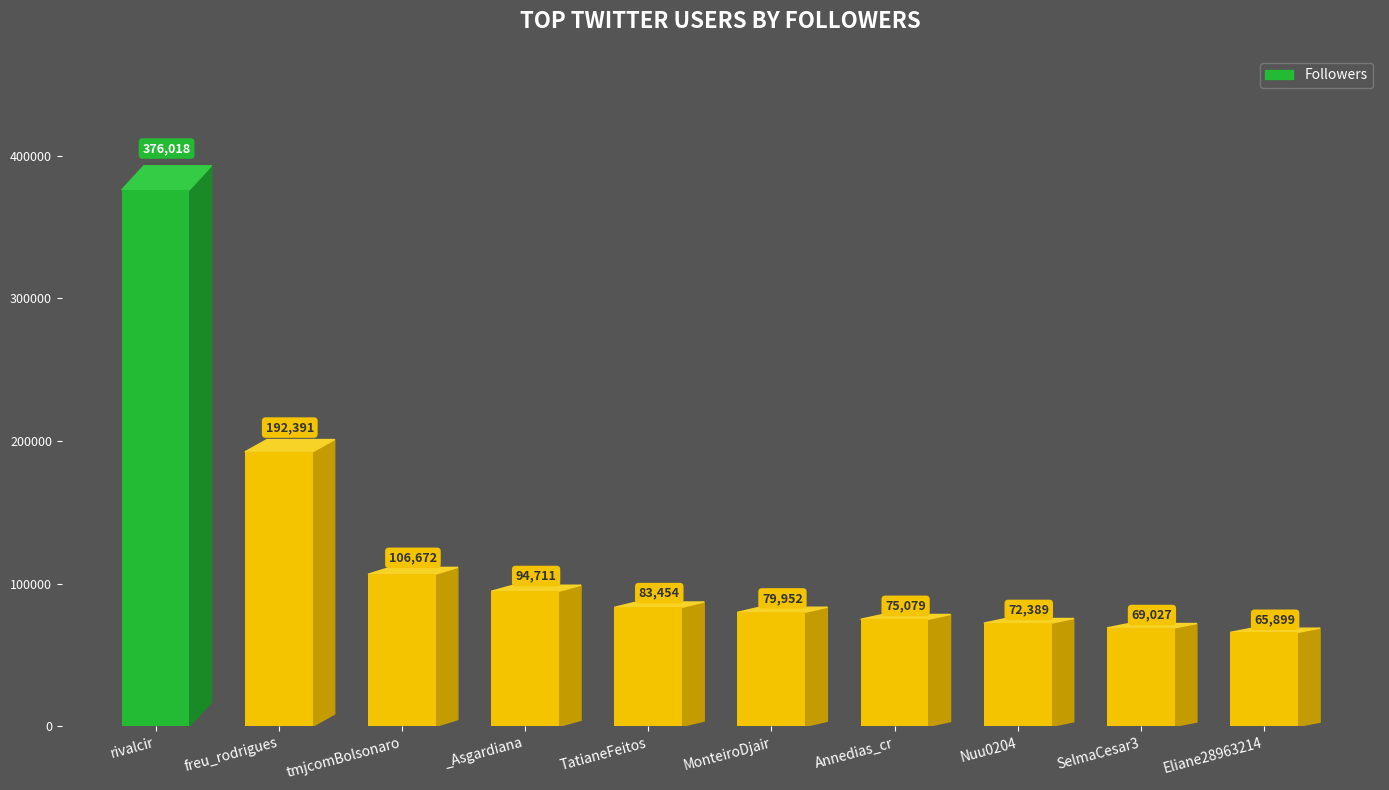

What position from the right is TatianeFeitos?

6